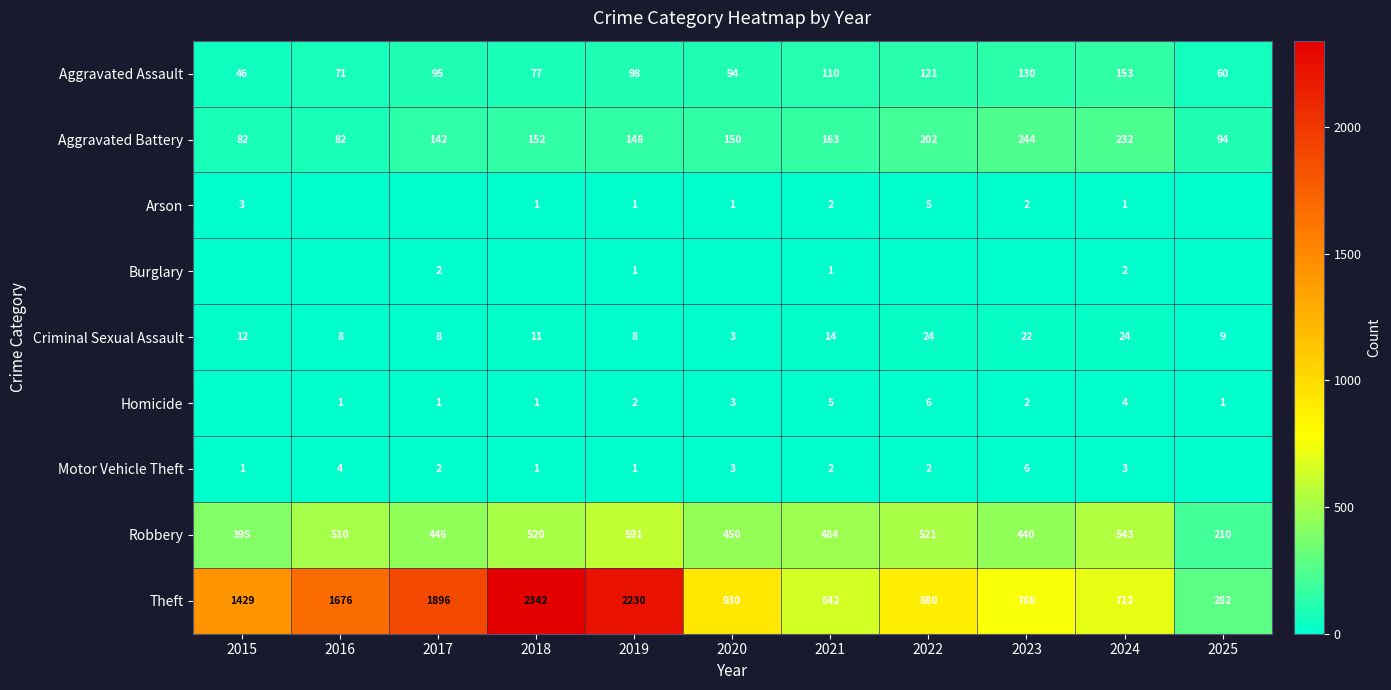

At which label does Criminal Sexual Assault first exceed 11?

2015